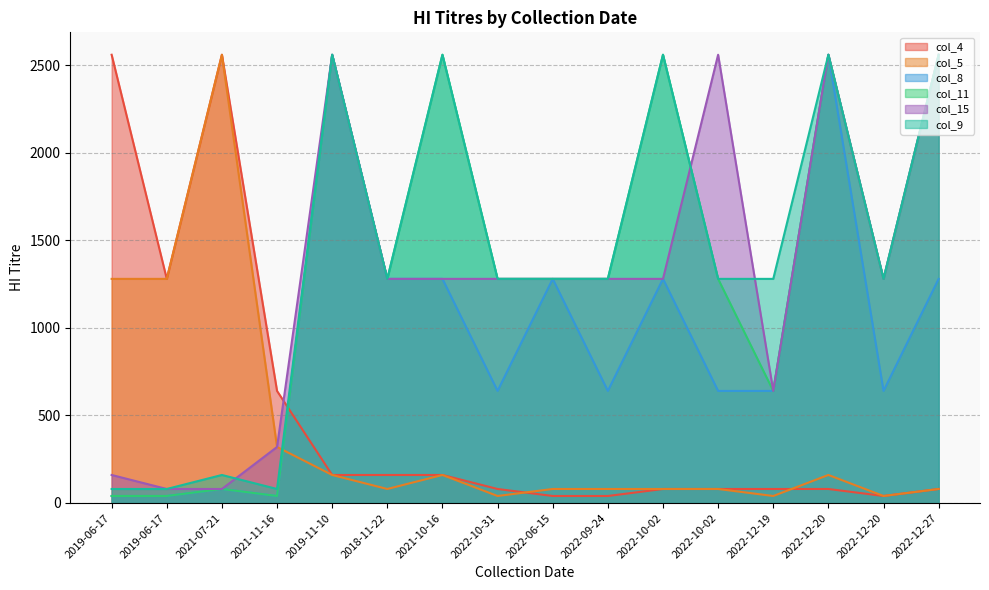

The value of col_9 at 2019-06-17 is 132. True or false?

False